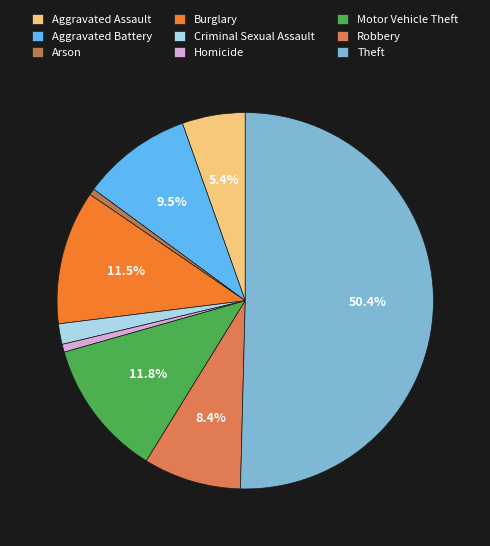

Is the sum of Homicide and Burglary greater than half?

No